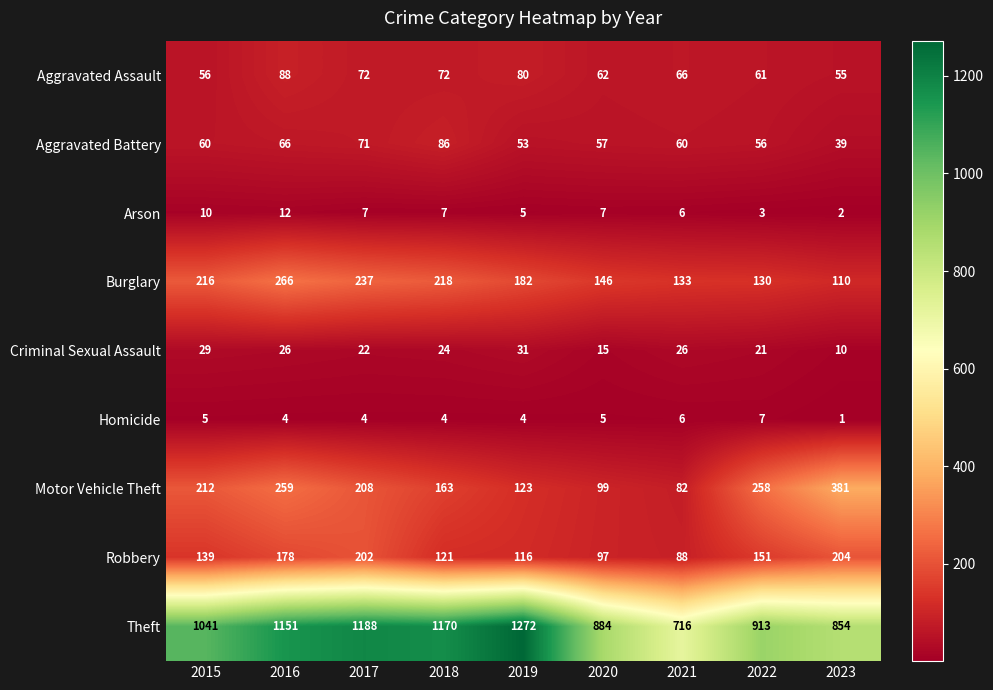

Is it true that Motor Vehicle Theft equals 258 at 2022?

True